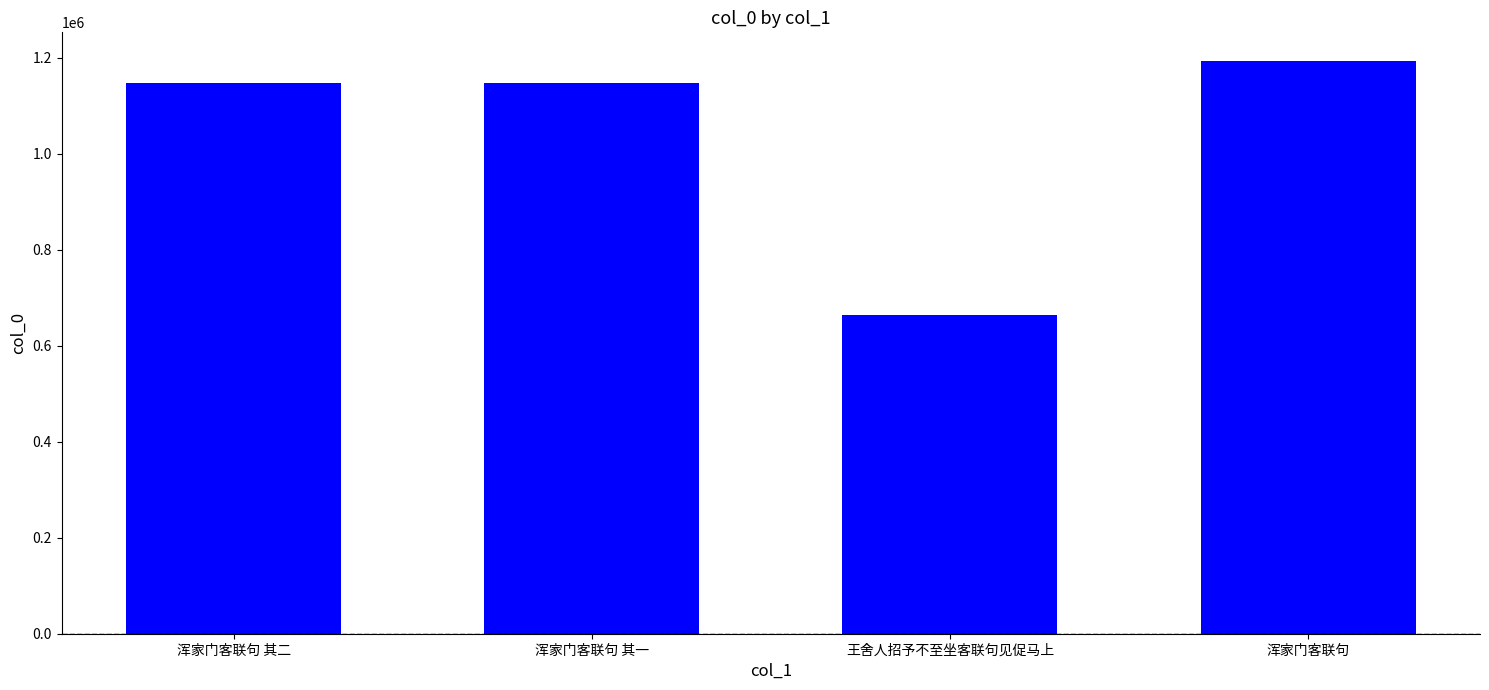

The chart shows a value of 266811 at 浑家门客联句 其二. True or false?

False